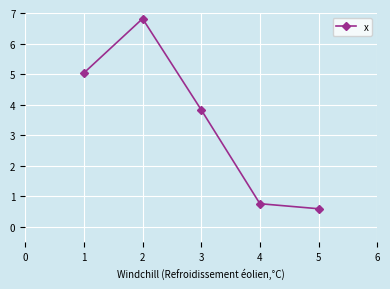

List the labels in order of value, largest first.

2, 1, 3, 4, 5